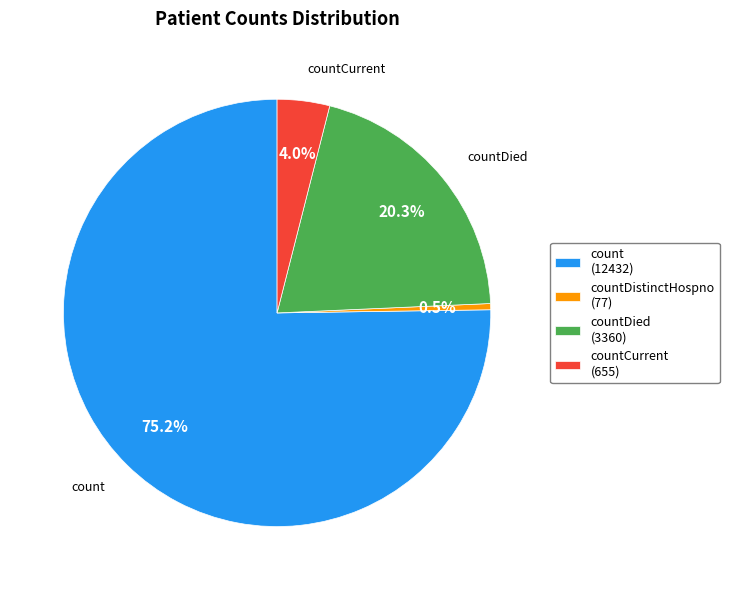

What is the total percentage of countCurrent (655) and countDied (3360)?

24.3%